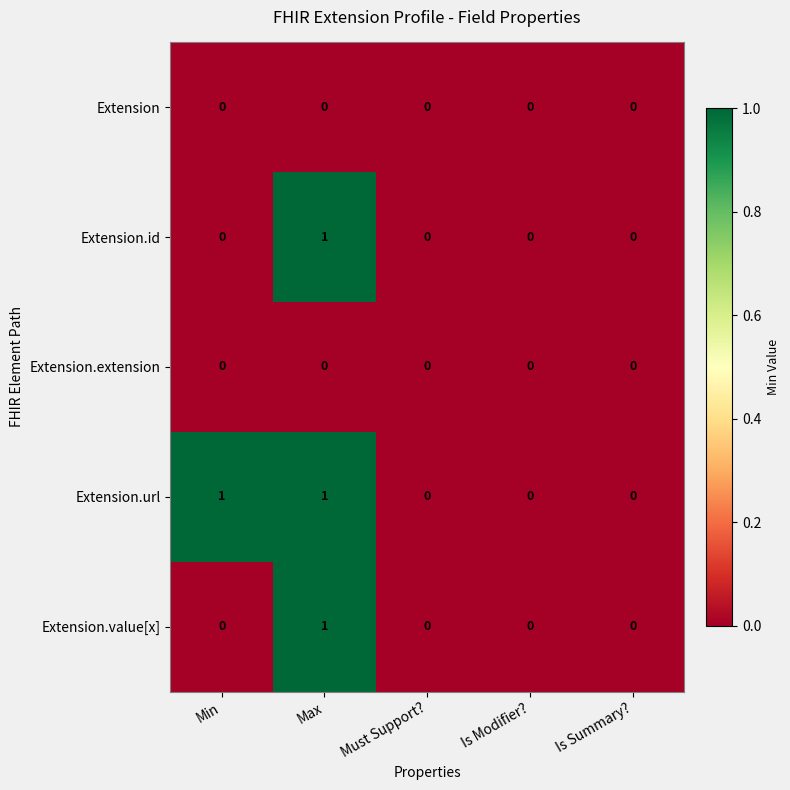

Between Min and Is Summary?, which series saw the biggest shift?

Extension.url